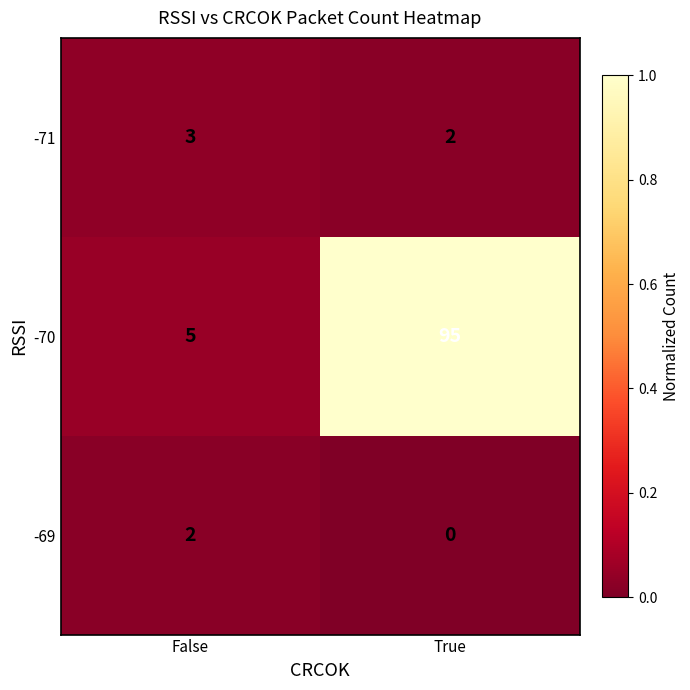

True or false: -71 has a value of 0.1 at False.

False